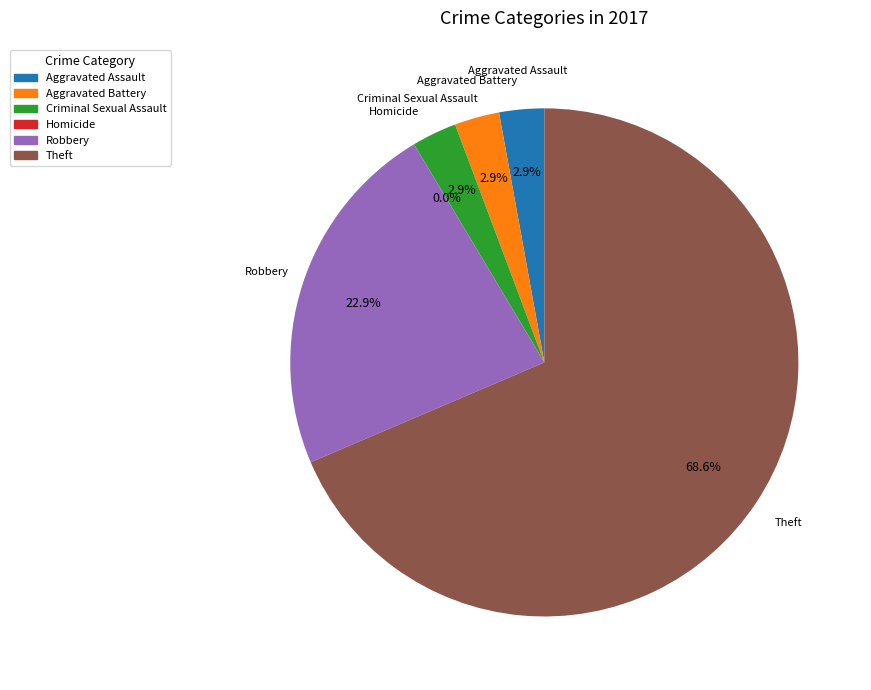

Which has a higher value, Aggravated Battery or Theft?

Theft